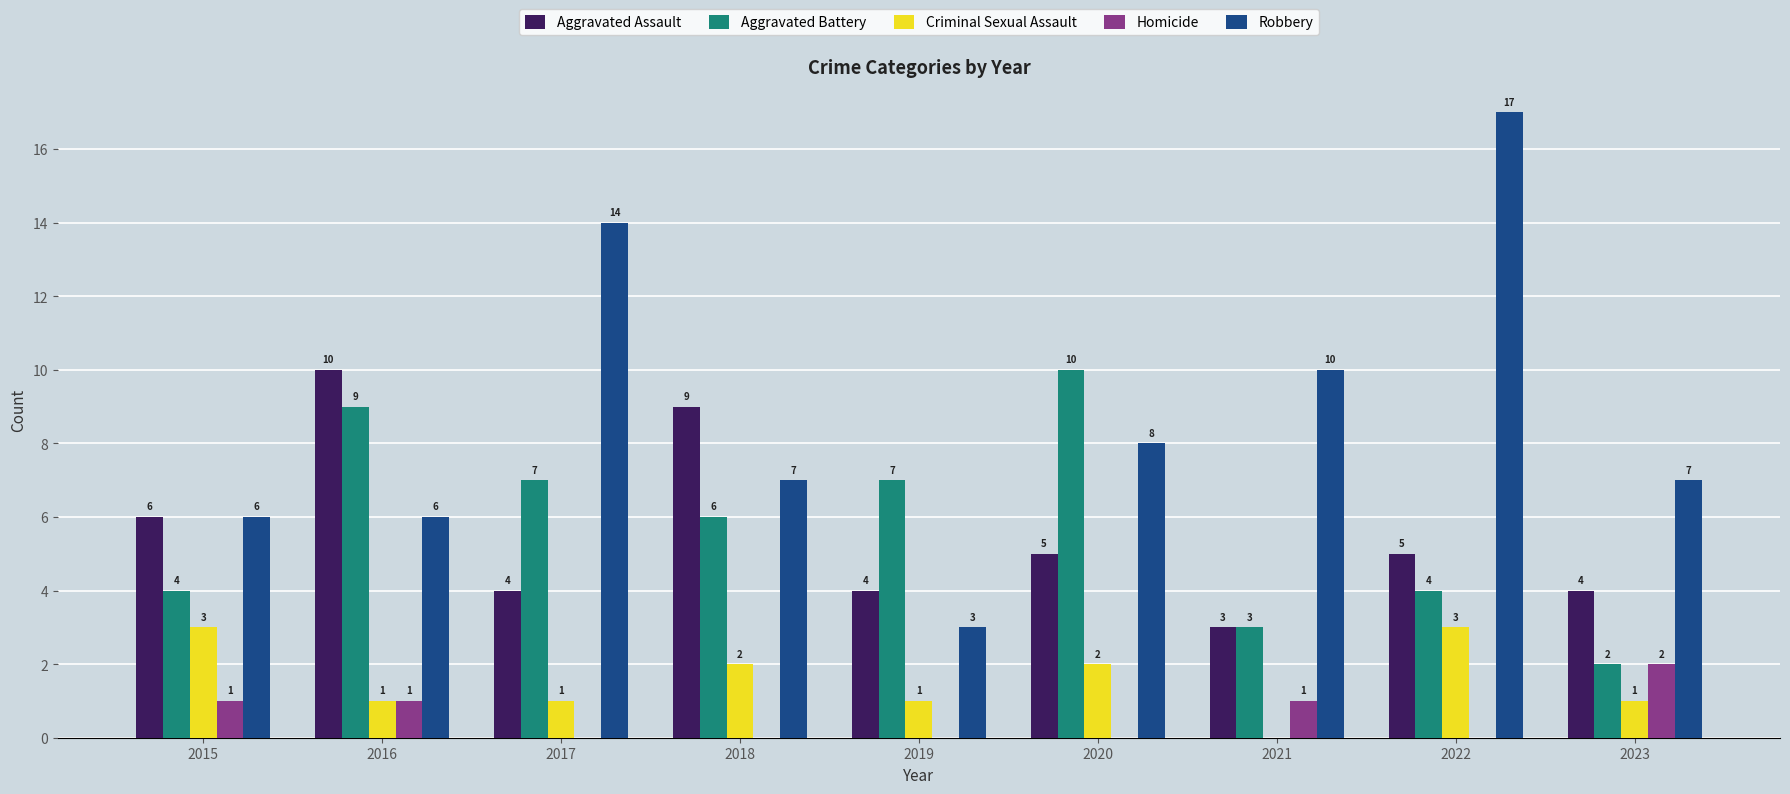

What is the sum of the Aggravated Assault values at 2019 and 2021?

7